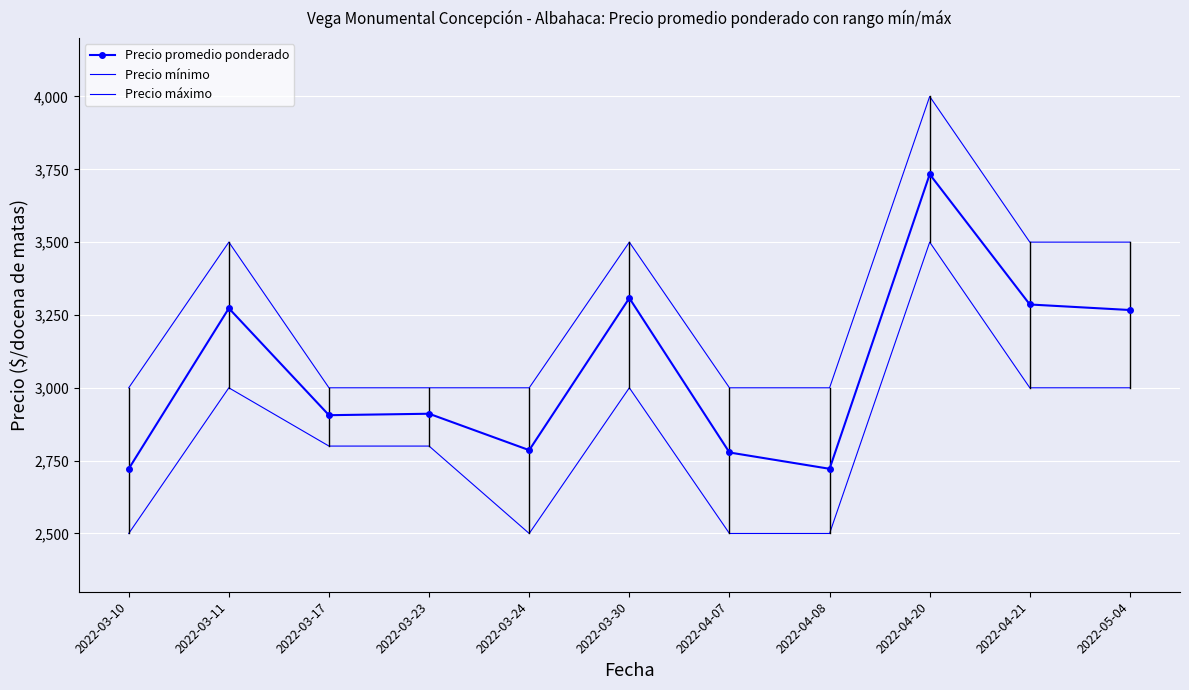

True or false: Precio mínimo has more than 2 interior local peaks.

True